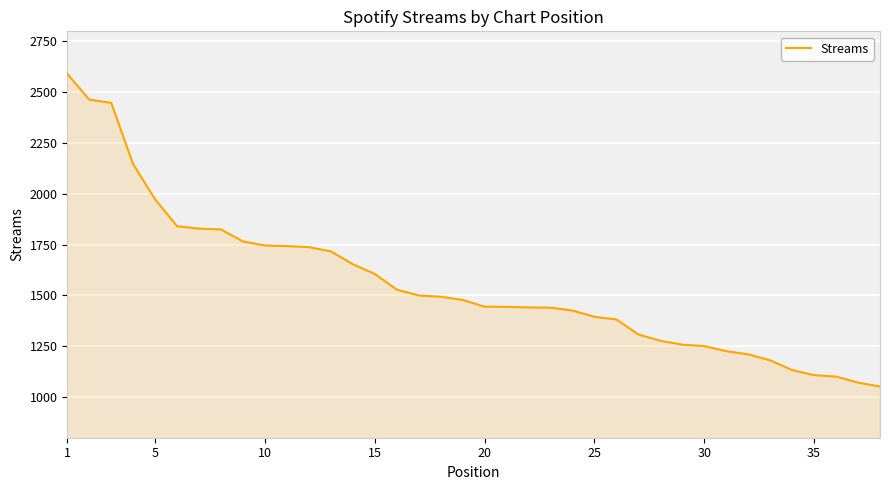

What is the smallest value displayed?

1052